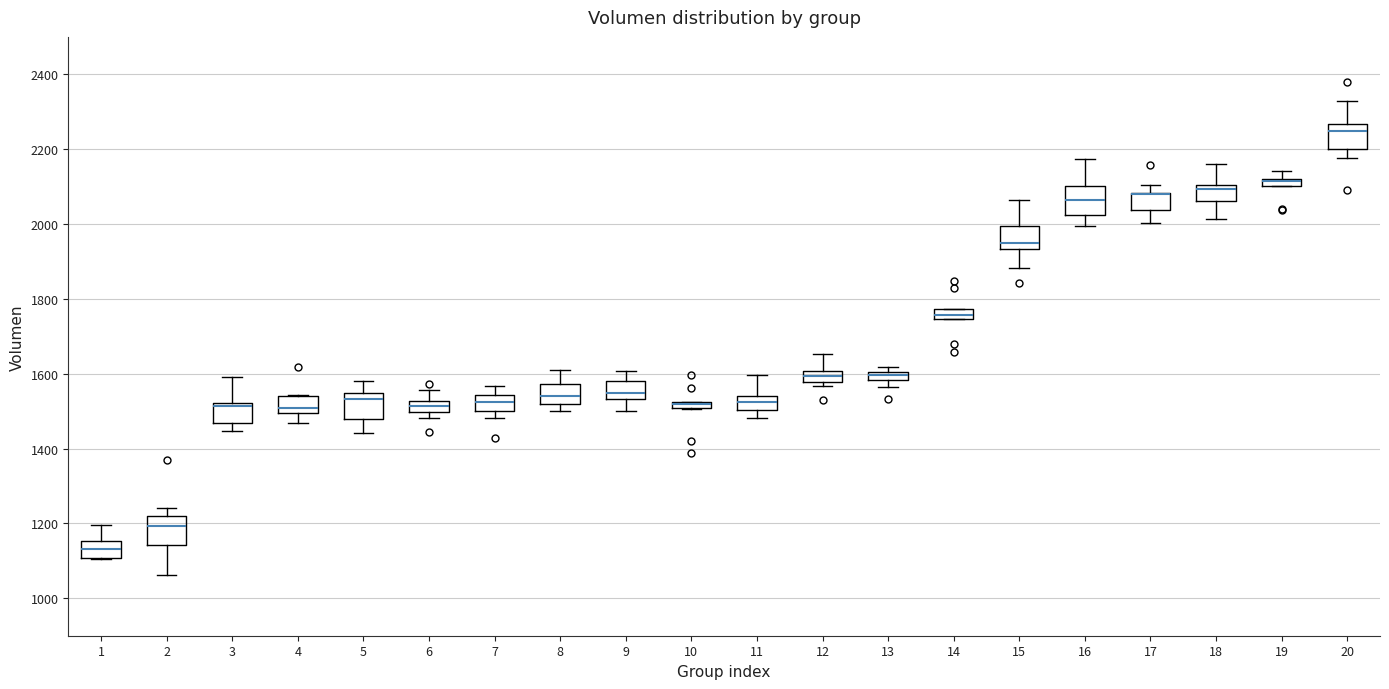

Where is the lower edge of the box at x = 8 on the y-axis? The values are not printed on the chart, so give them approximately, as read against the axis.

1520